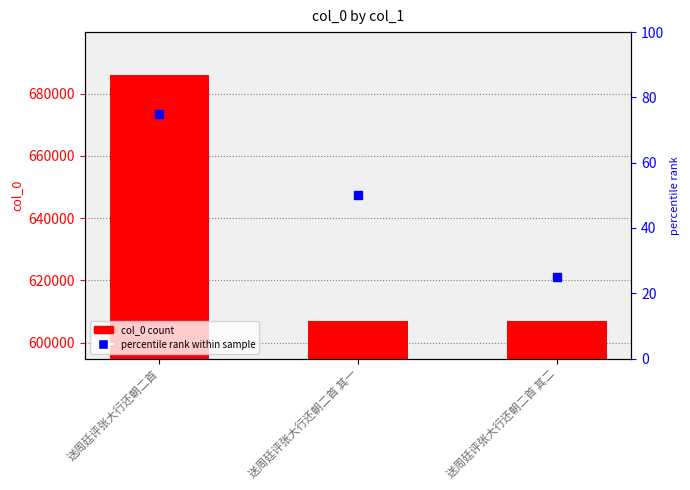

Where does the data first go above 607027?

送周廷评张大行还朝二首